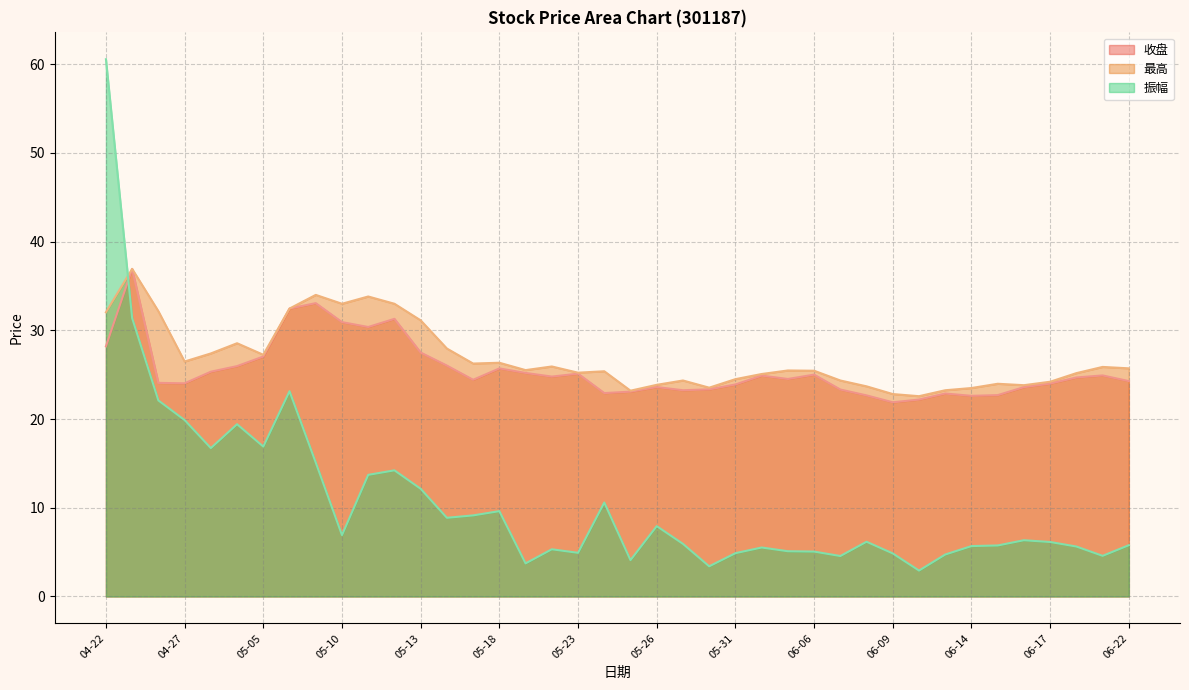

What is the difference between the highest and lowest values at 06-06?

20.4